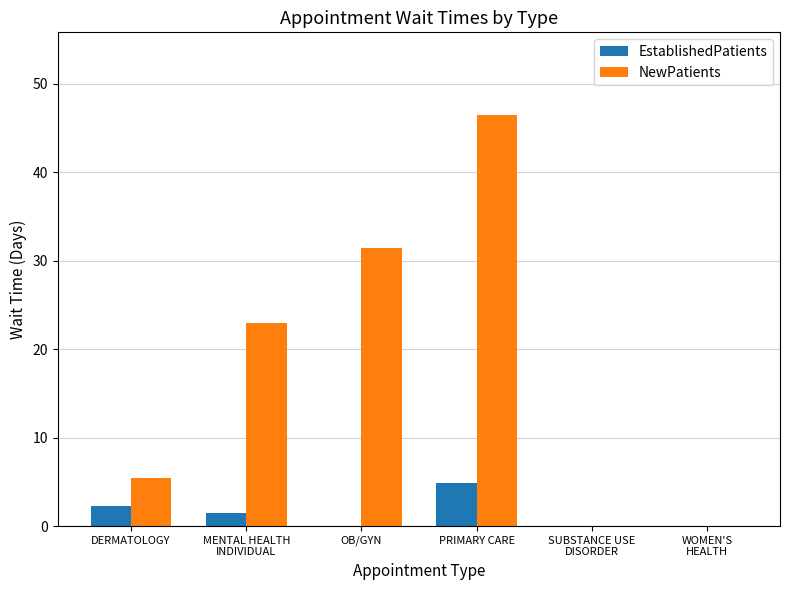

How many groups of bars are there?

6